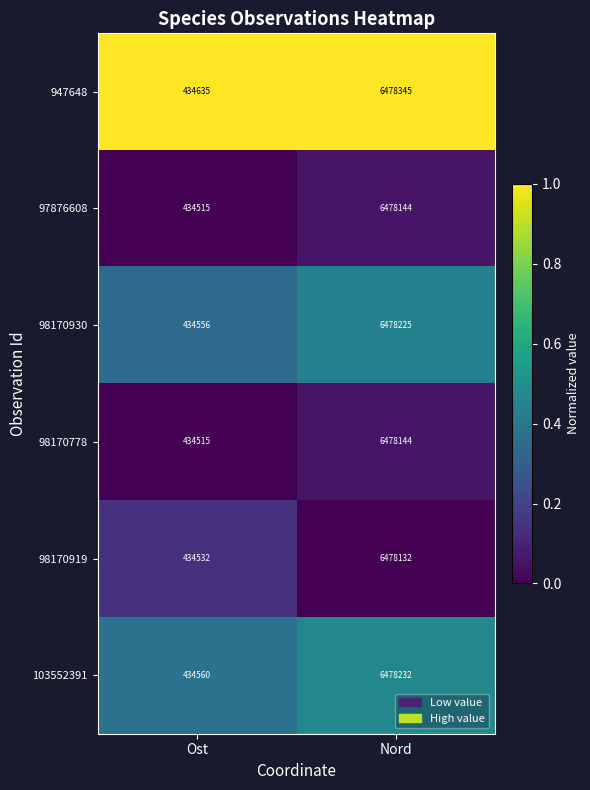

The 98170778 series shows 6478144 at Nord. True or false?

True